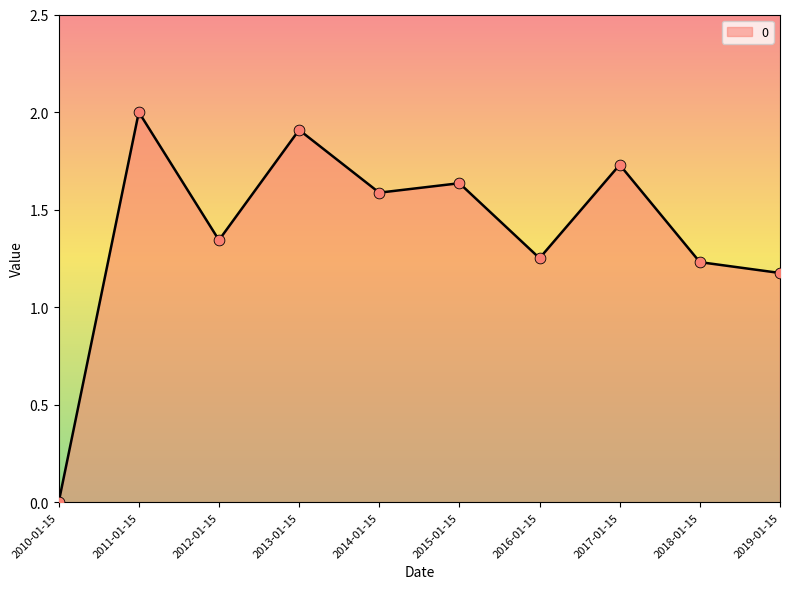

What is the ratio of the value at 2011-01-15 to the value at 2012-01-15?

1.5